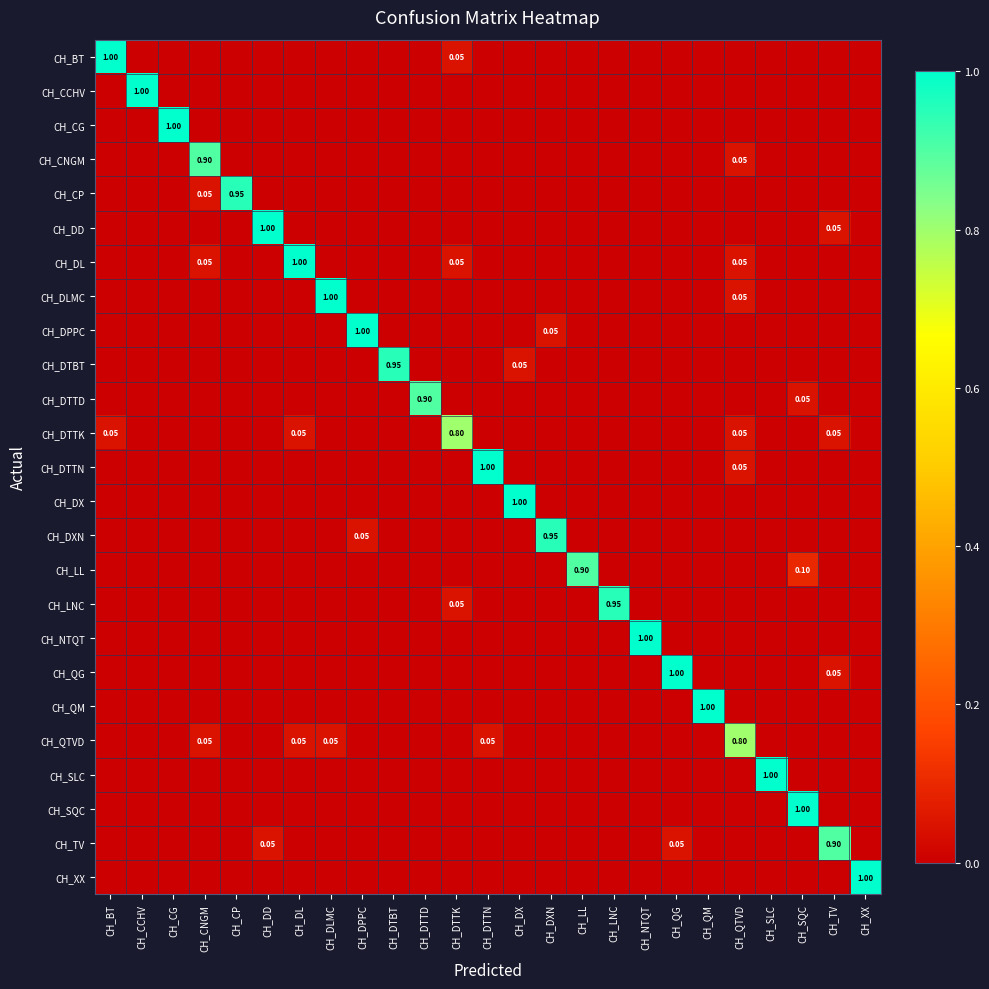

At how many categories does at least one series exceed 0?

25